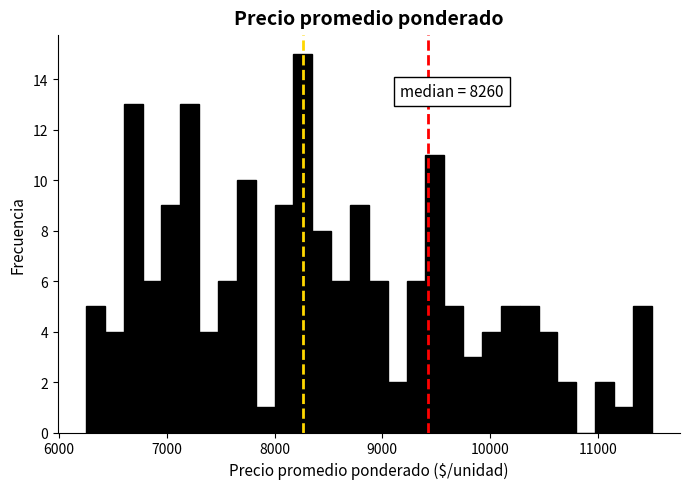

Read against the x-axis, roughly where is the centre of the tallest bar?

8300